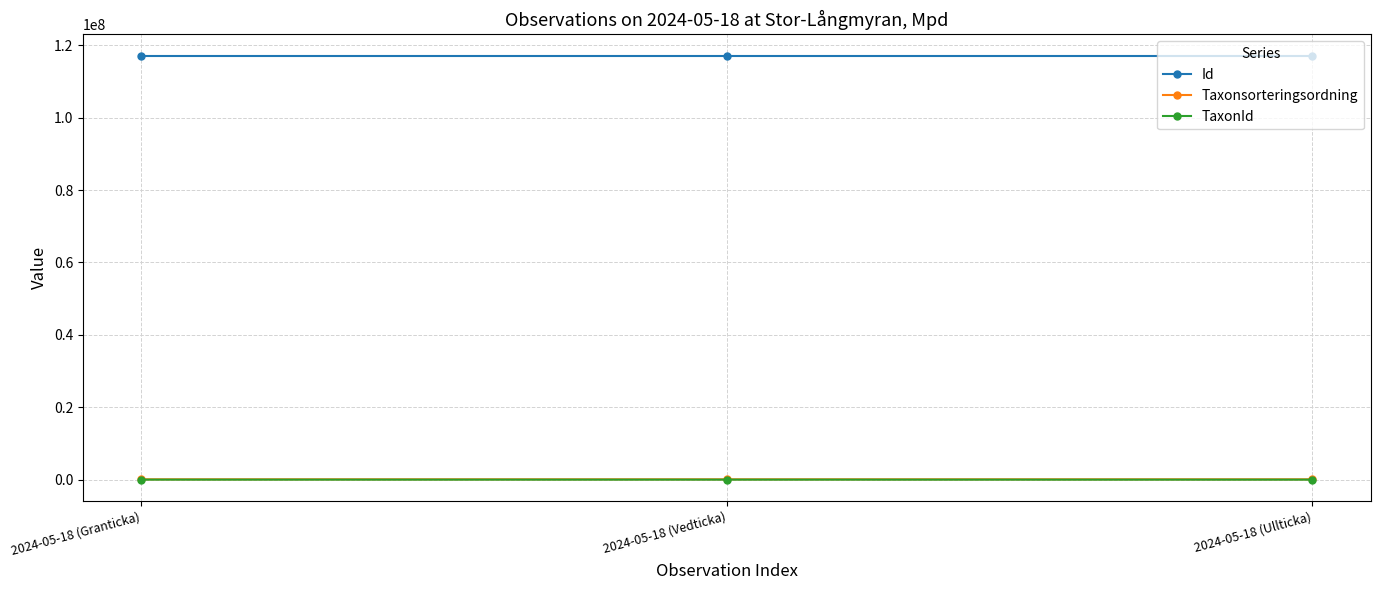

What is the average value of the Id series?

117125530